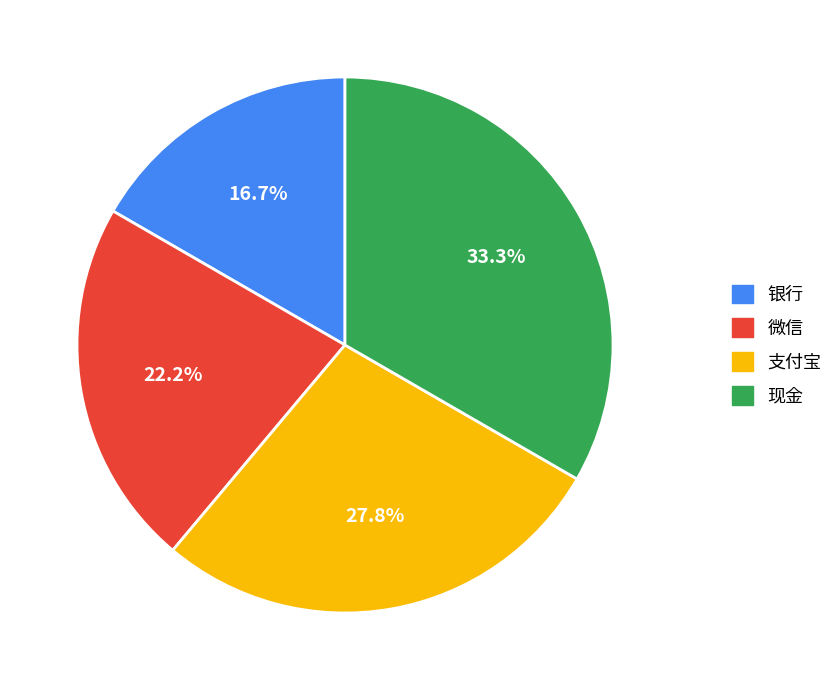

The 微信 slice represents 92% of the pie. True or false?

False